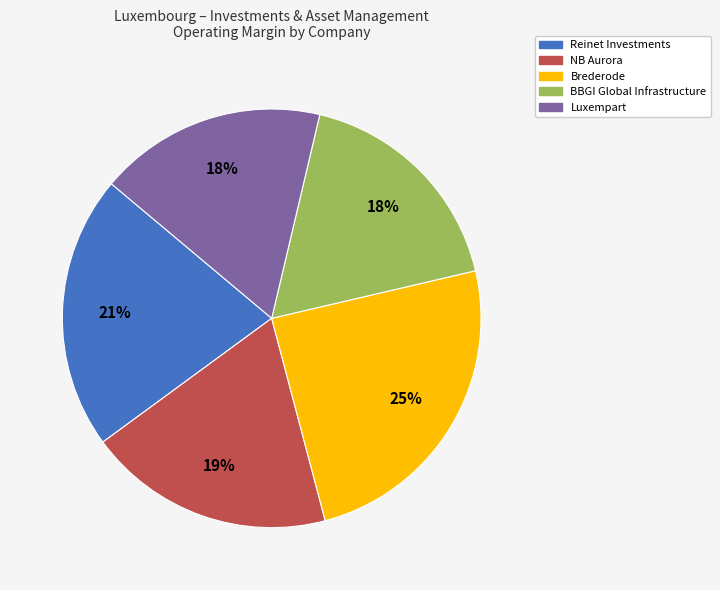

True or false: Brederode accounts for 25% of the total.

True